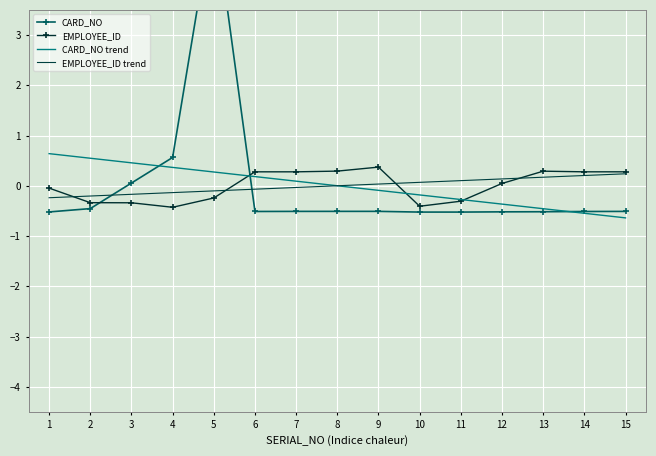

Is it true that EMPLOYEE_ID trend equals 0.2 at 14?

True